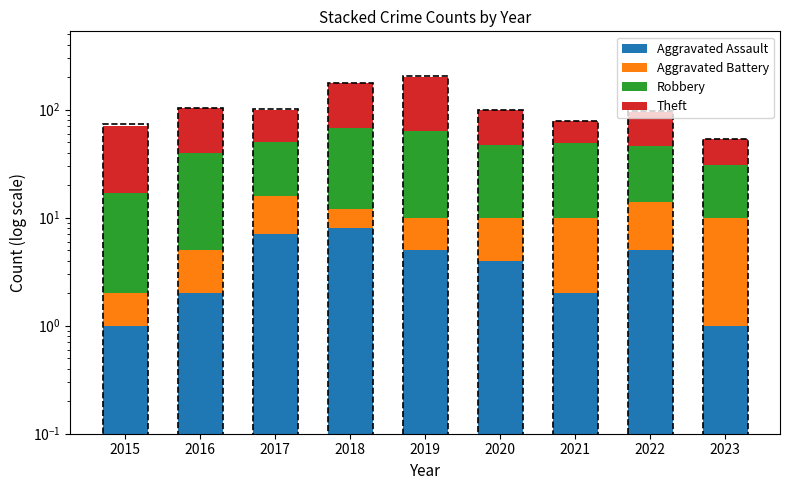

What is the average value of the Robbery series?

35.9